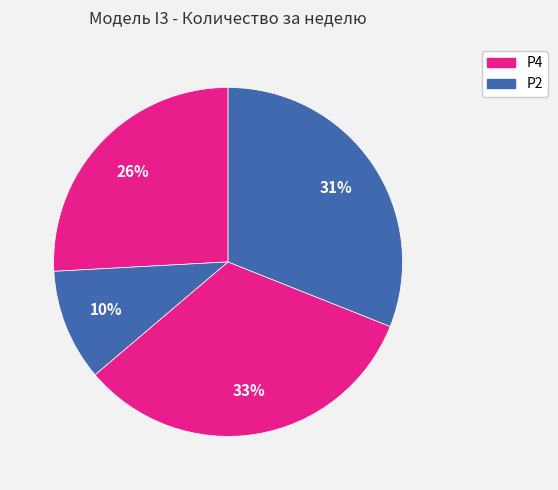

Count the number of slices in the pie.

4